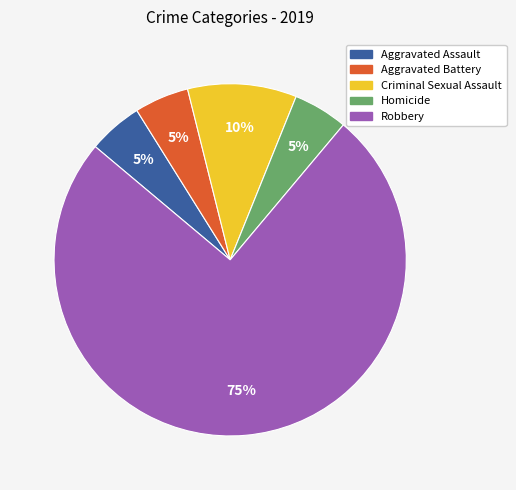

True or false: Robbery accounts for 83% of the total.

False